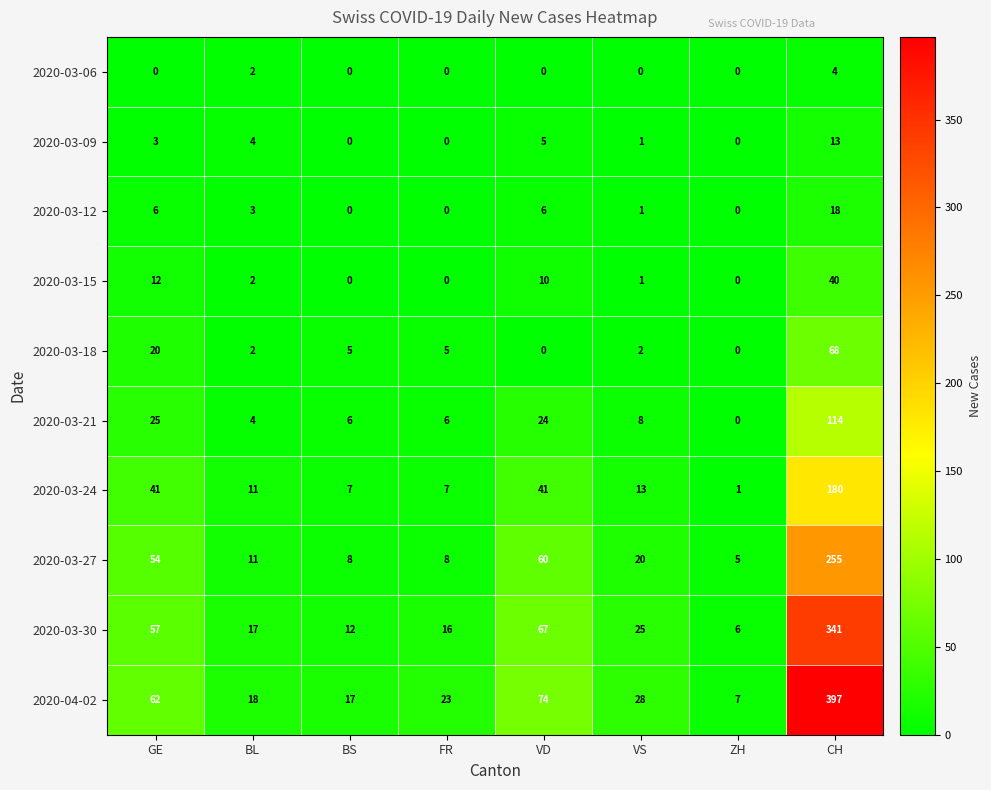

List the series in order of their peak value, lowest first.

2020-03-06, 2020-03-09, 2020-03-12, 2020-03-15, 2020-03-18, 2020-03-21, 2020-03-24, 2020-03-27, 2020-03-30, 2020-04-02